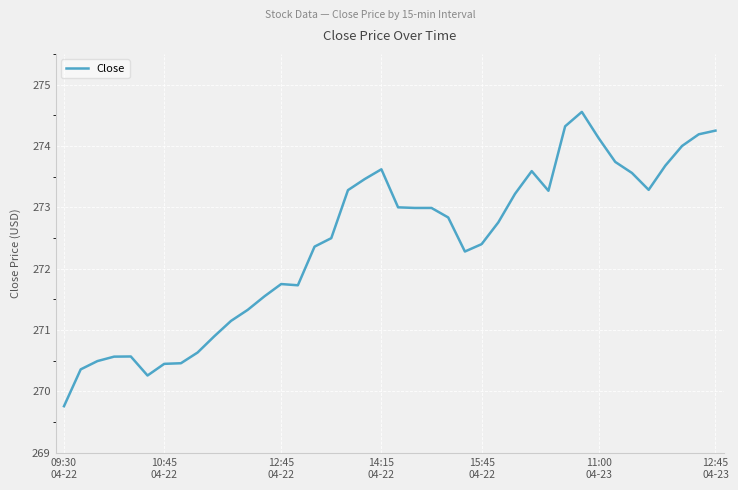

What is the minimum value shown in the chart?

269.8